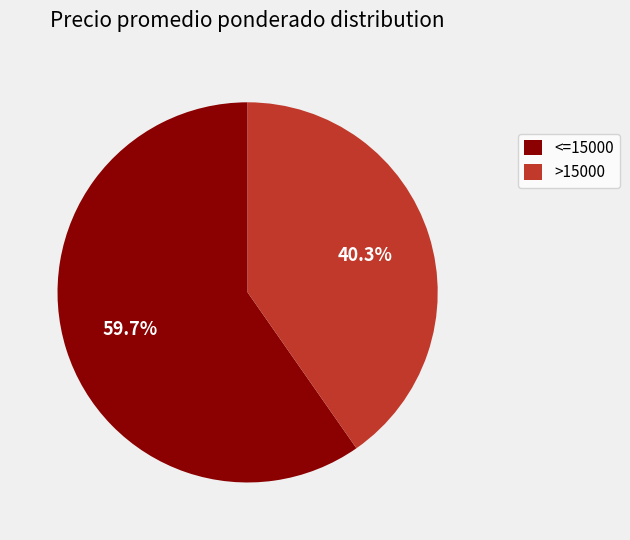

What percentage do >15000 and <=15000 together represent?

100.0%